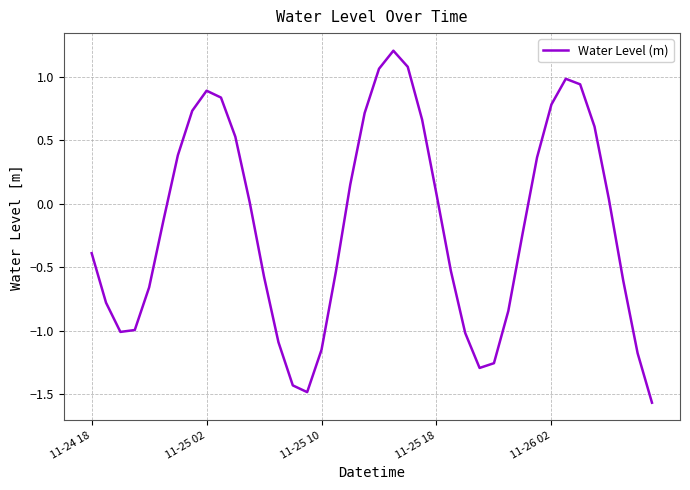

What is the greatest value displayed?

1.2